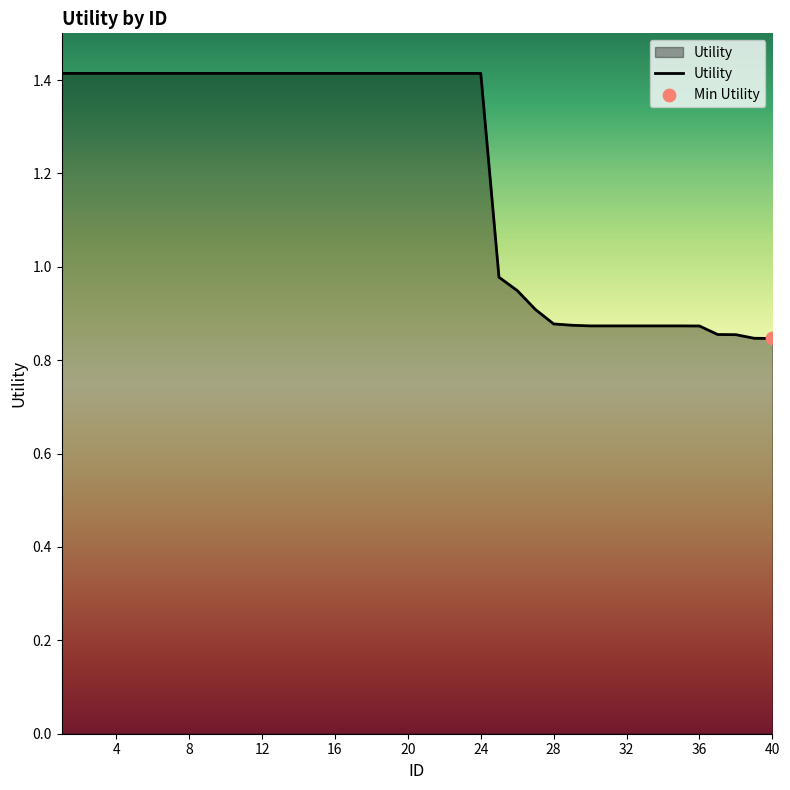

What is the difference between the maximum and minimum values?

0.6